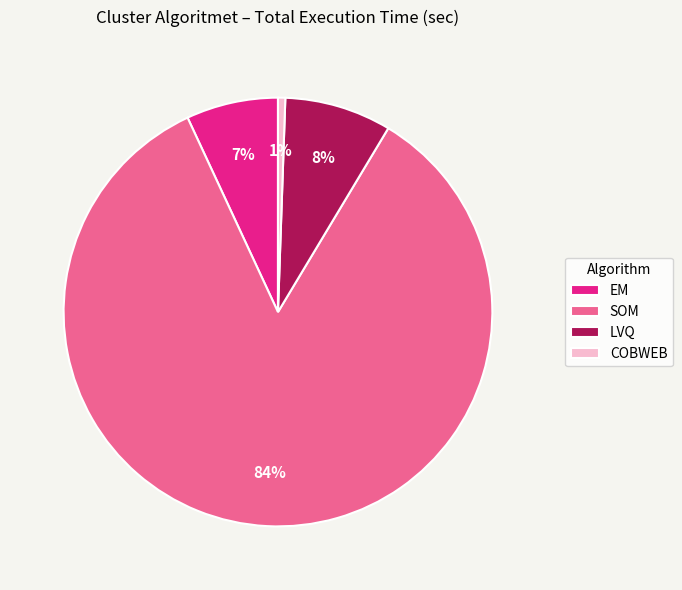

Rank the categories by value from lowest to highest.

COBWEB, EM, LVQ, SOM